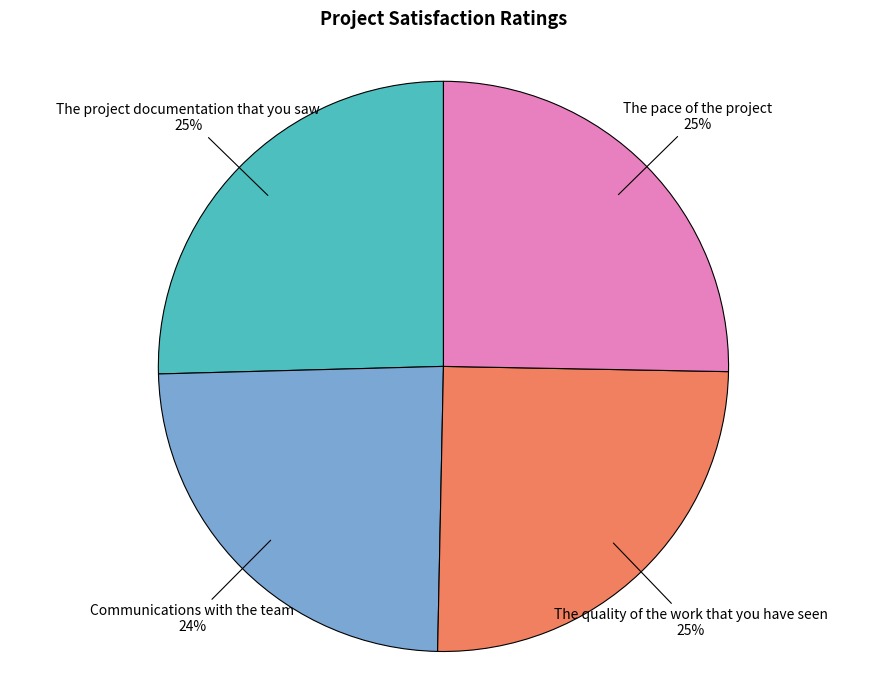

Does any single category account for the majority?

No